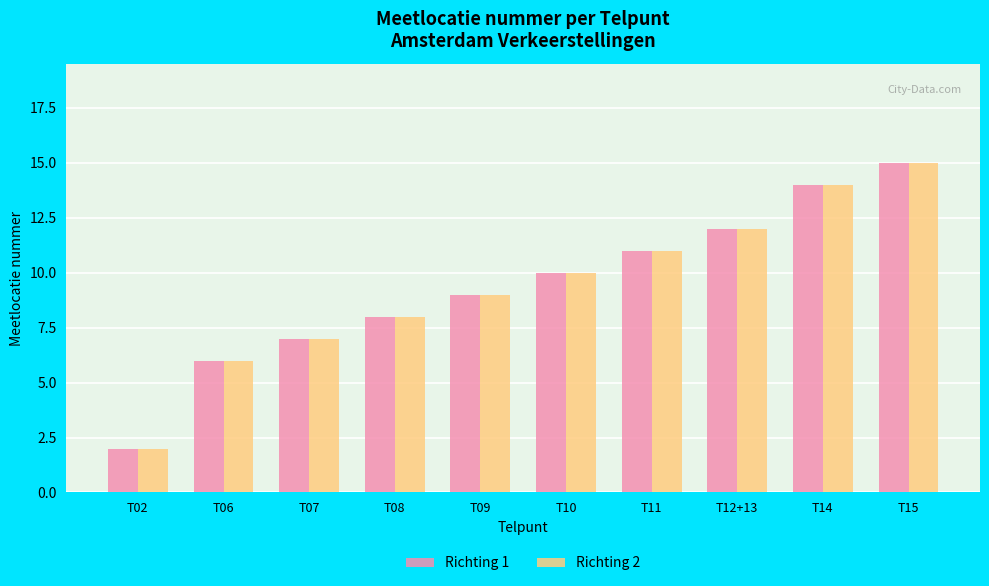

What is the difference between the maximum and second lowest values in the Richting 1 series?

9